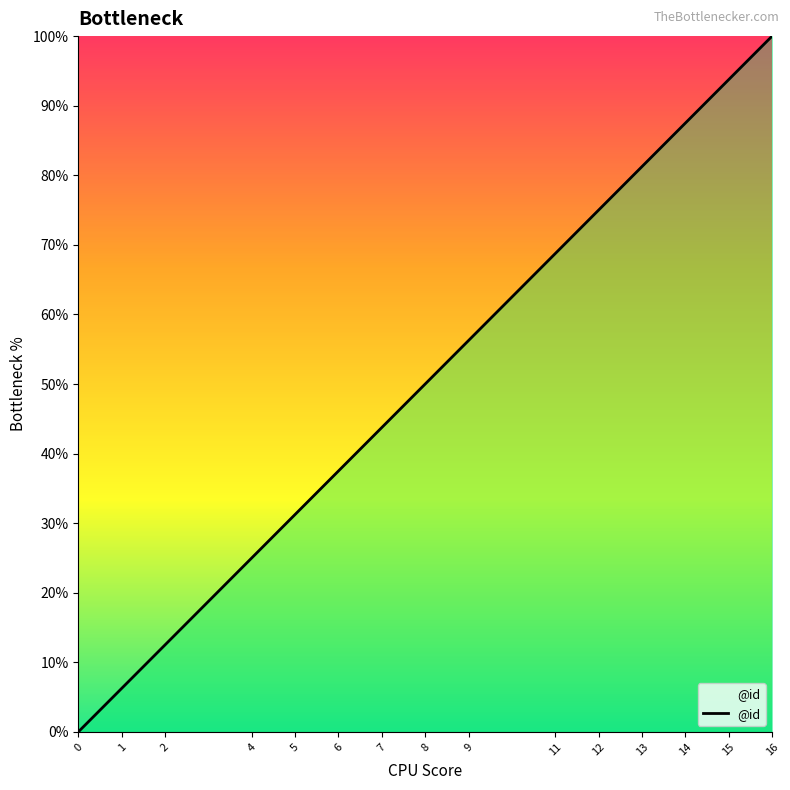

What is the maximum value shown in the chart?

100.0